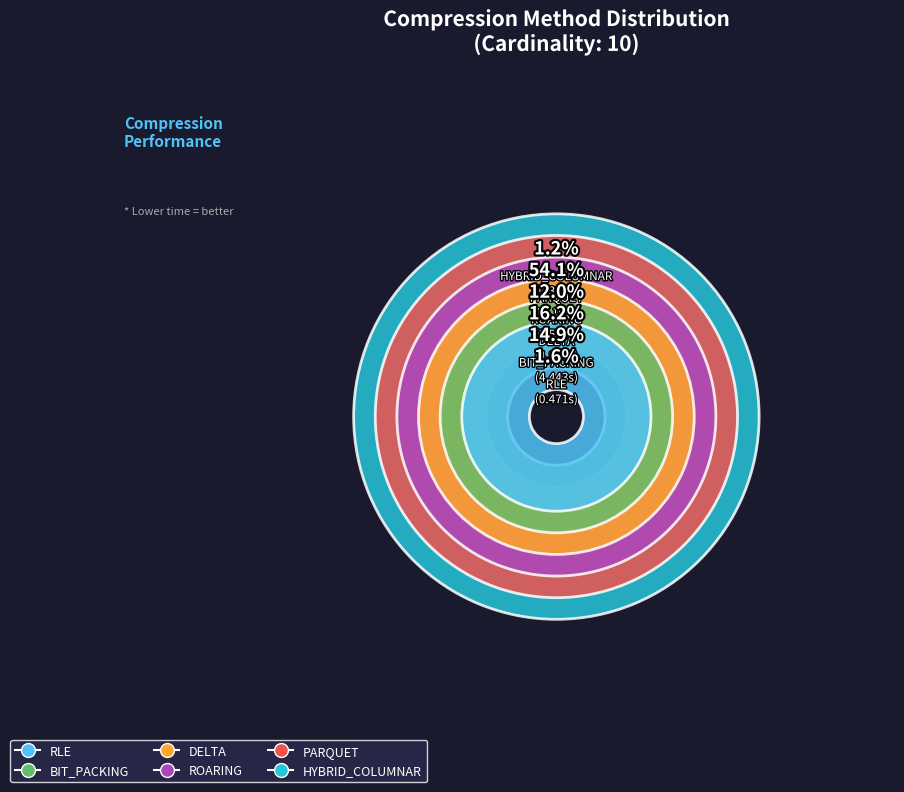

Is RLE the majority of the pie?

No